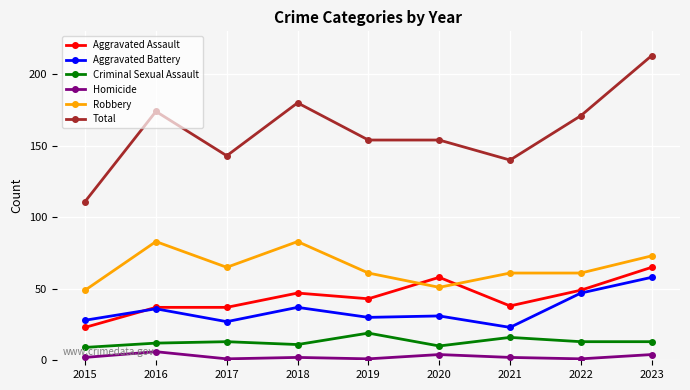

Does the chart have visible grid lines?

Yes